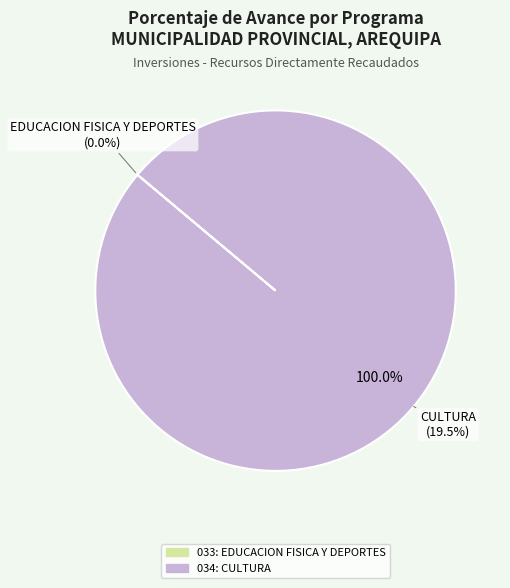

Is 033: EDUCACION FISICA Y DEPORTES the majority of the pie?

No